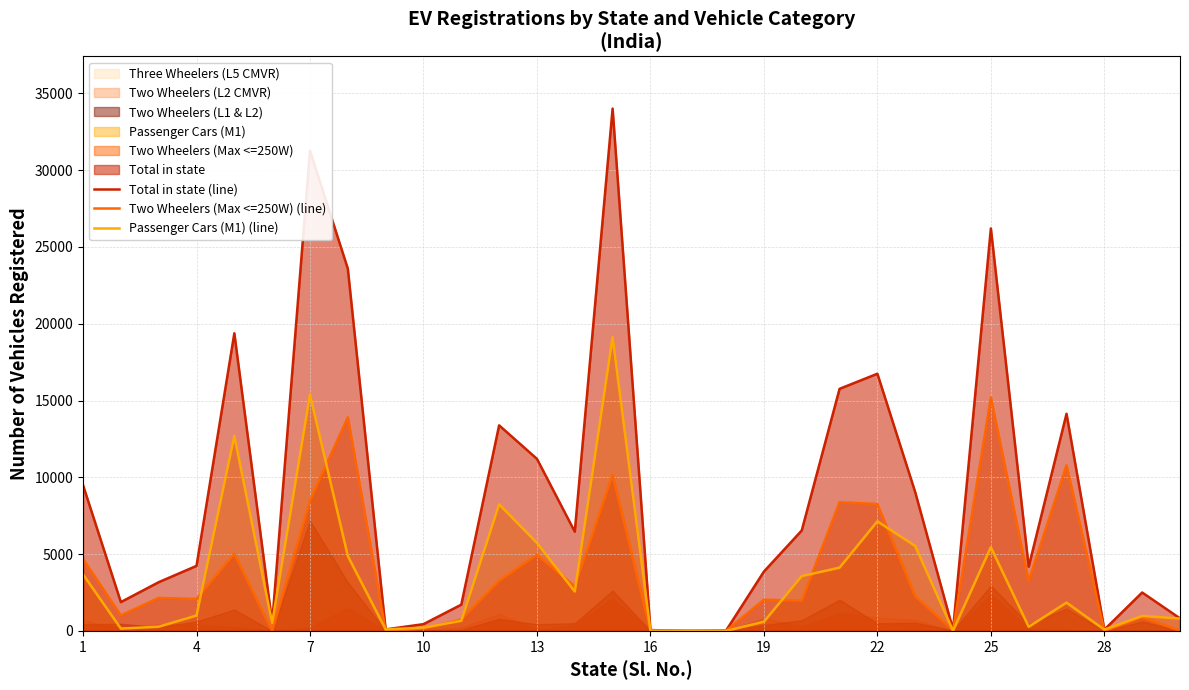

What is the difference between the maximum and minimum values in the Two Wheelers (Max <=250W) (line) series?

15199